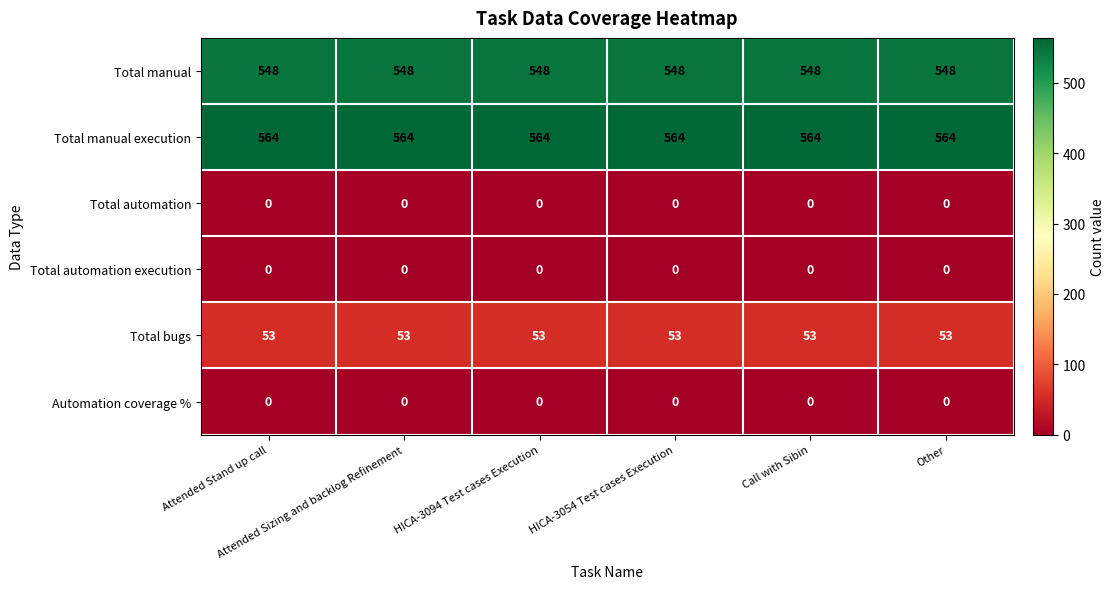

What is the sum of all Total manual execution values?

3384